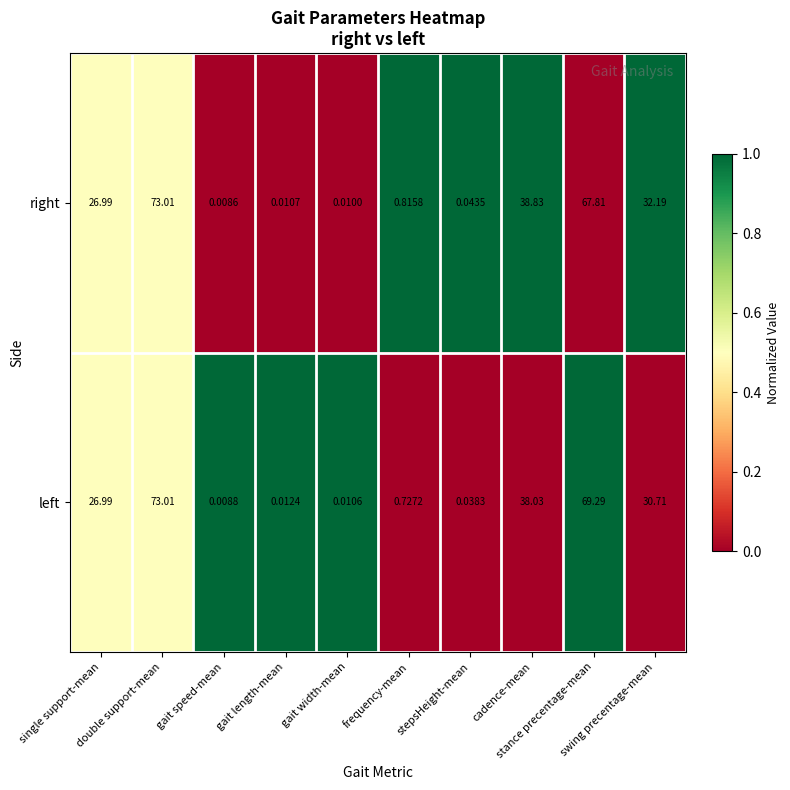

Rank the series by their average value, from highest to lowest.

right, left